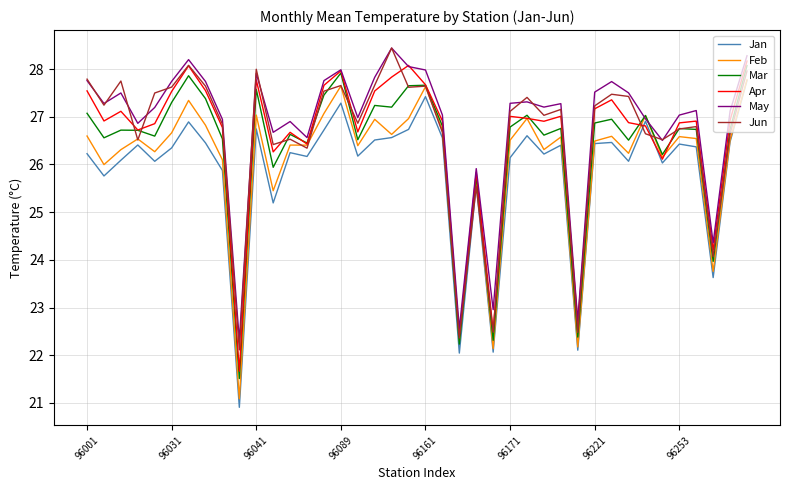

True or false: Mar and Jun cross at least once.

True